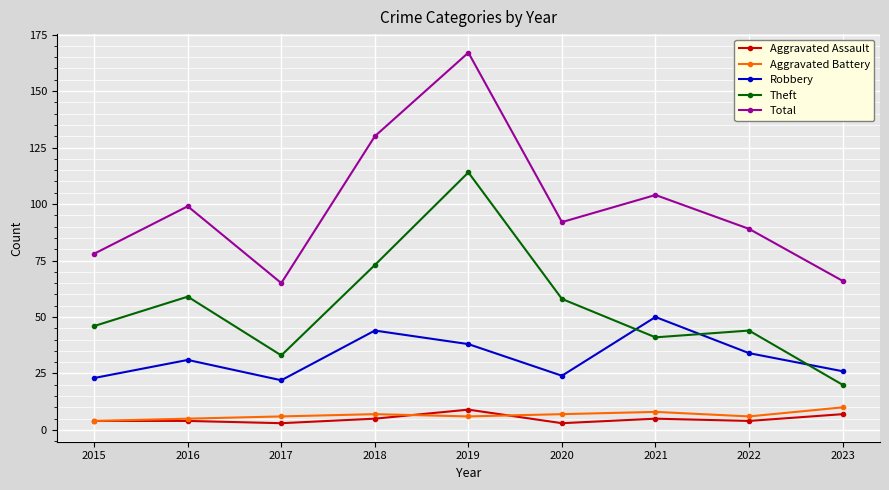

The Total series shows 78 at 2015. True or false?

True